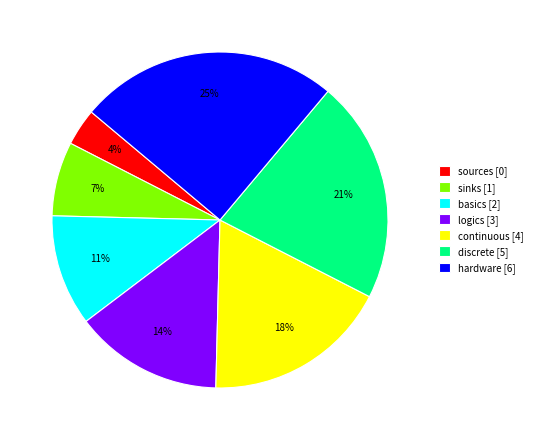

Approximately how many times larger is the value at hardware compared to basics?

2.3